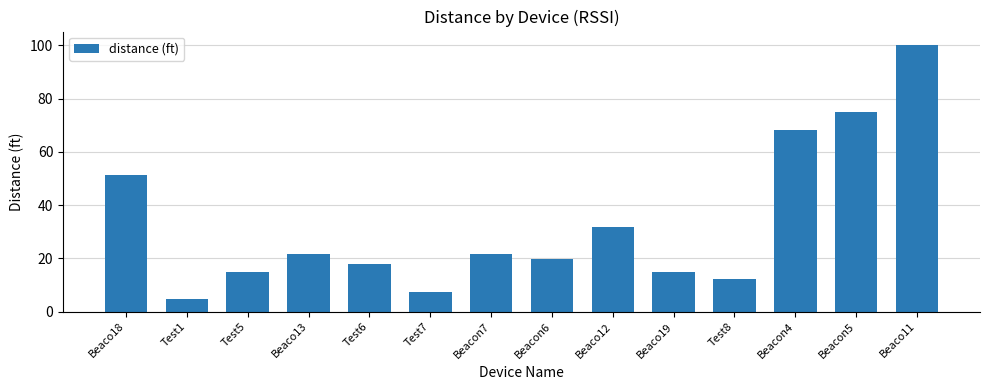

What is the ratio of the value at Beacon6 to the value at Test6?

1.1